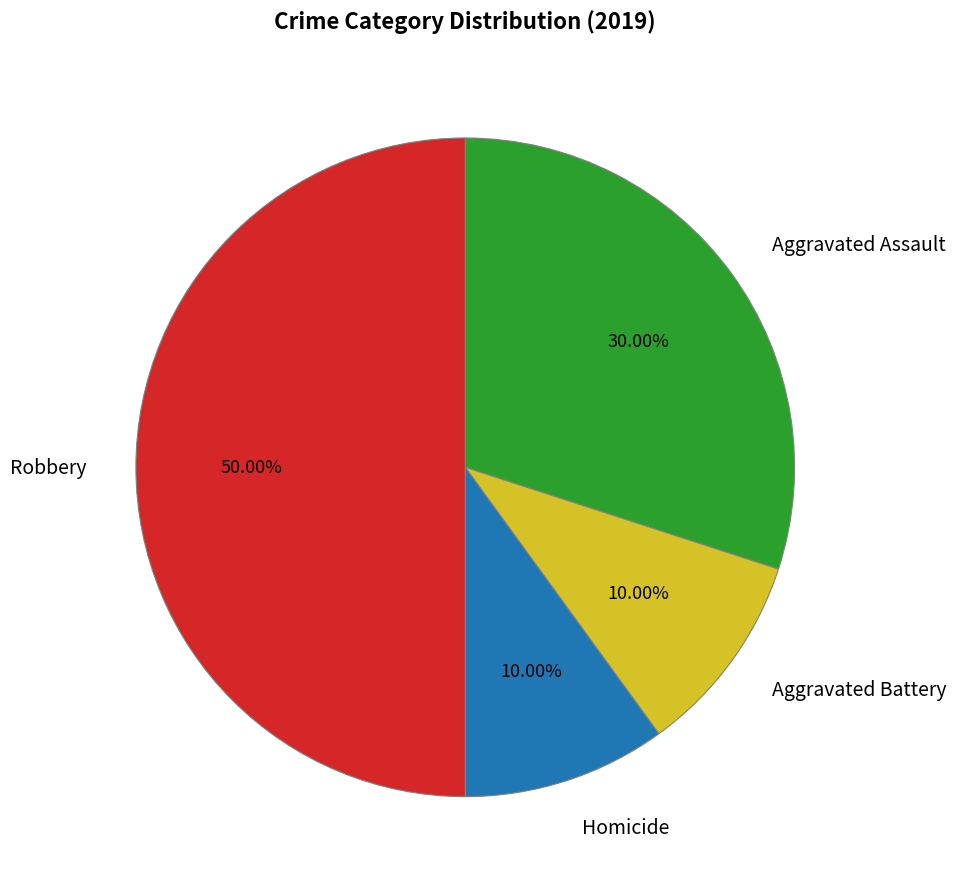

Count the number of slices in the pie.

4